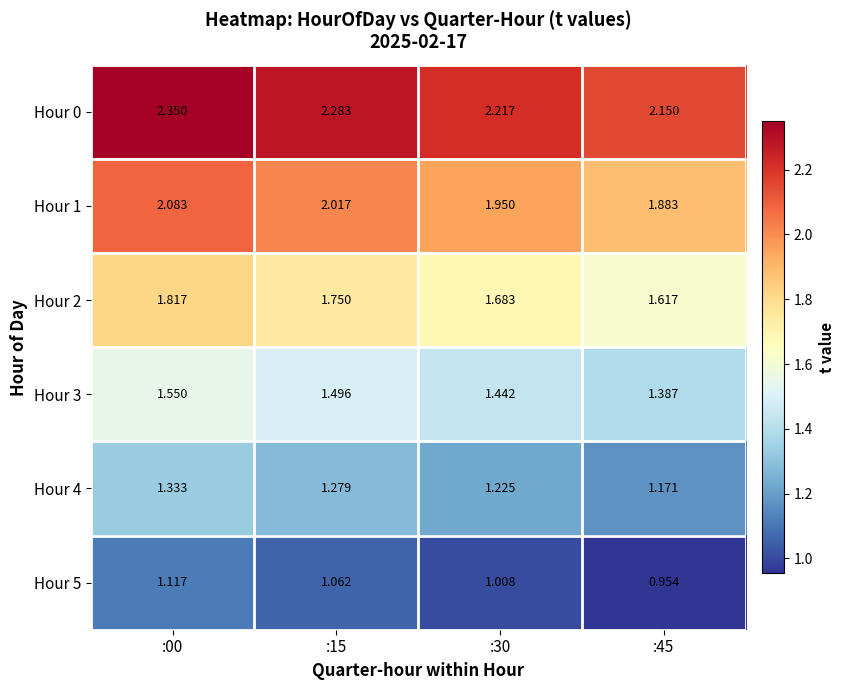

Is the value of Hour 5 at :15 greater than the value of Hour 4 at :45?

No